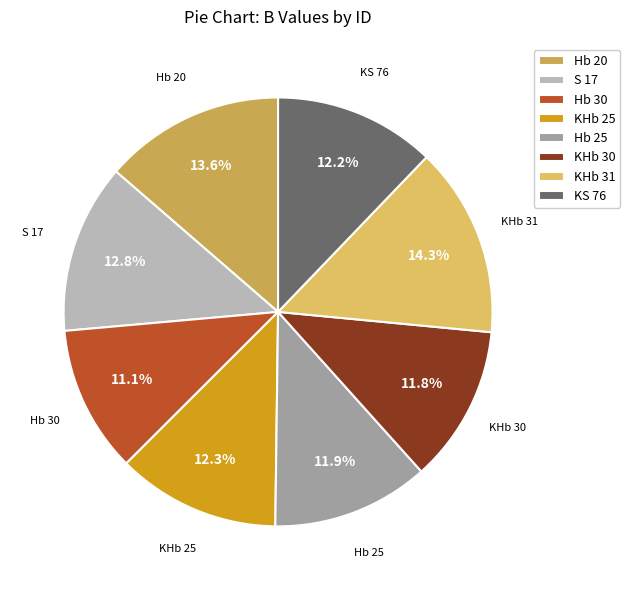

Is the sum of KHb 30 and S 17 greater than half?

No